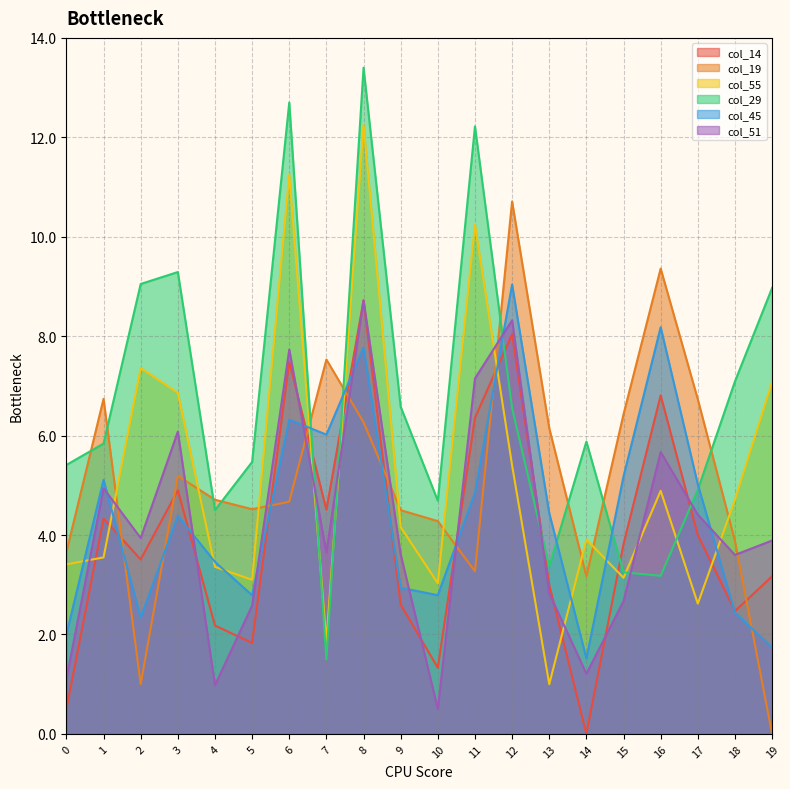

What are all the series names shown in the legend?

col_14, col_19, col_55, col_29, col_45, col_51